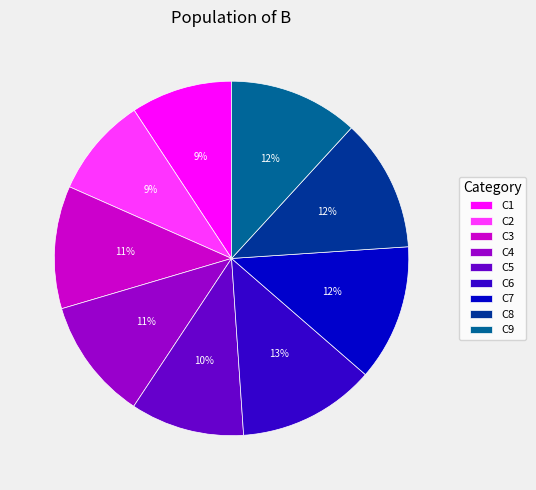

True or false: C3 accounts for 22% of the total.

False